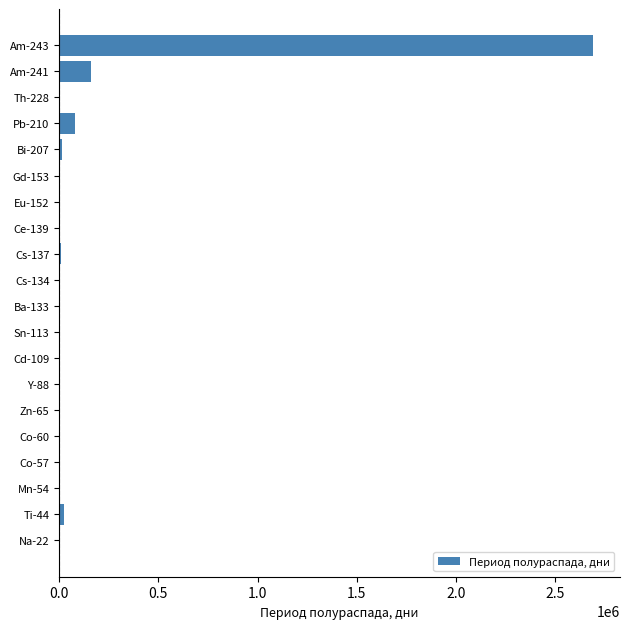

What is the sum of all values?

2990644.7